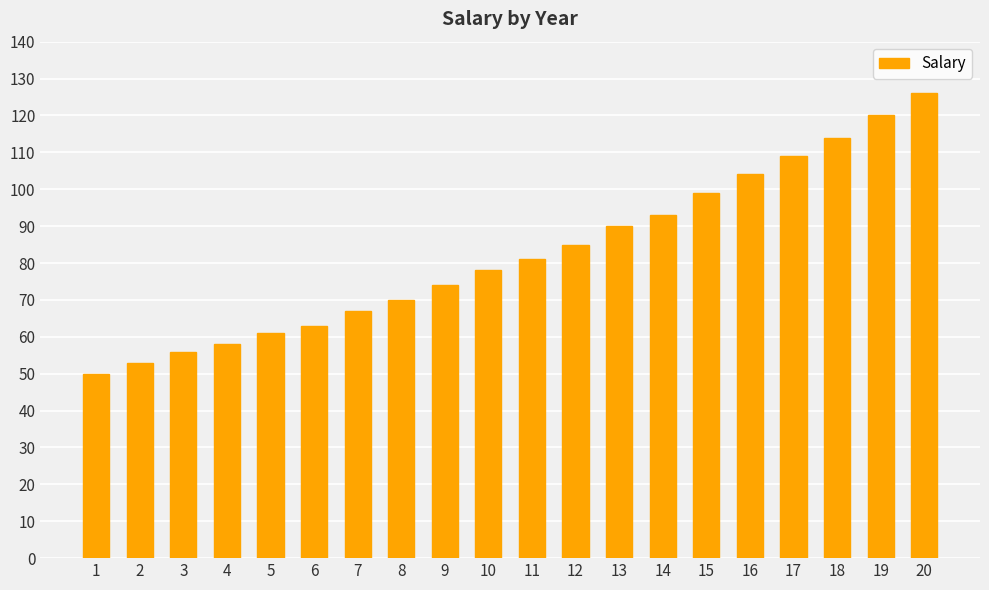

Reading left to right, list all the values displayed in this chart.

1=50	2=53	3=56	4=58	5=61	6=63	7=67	8=70	9=74	10=78	11=81	12=85	13=90	14=93	15=99	16=104	17=109	18=114	19=120	20=126